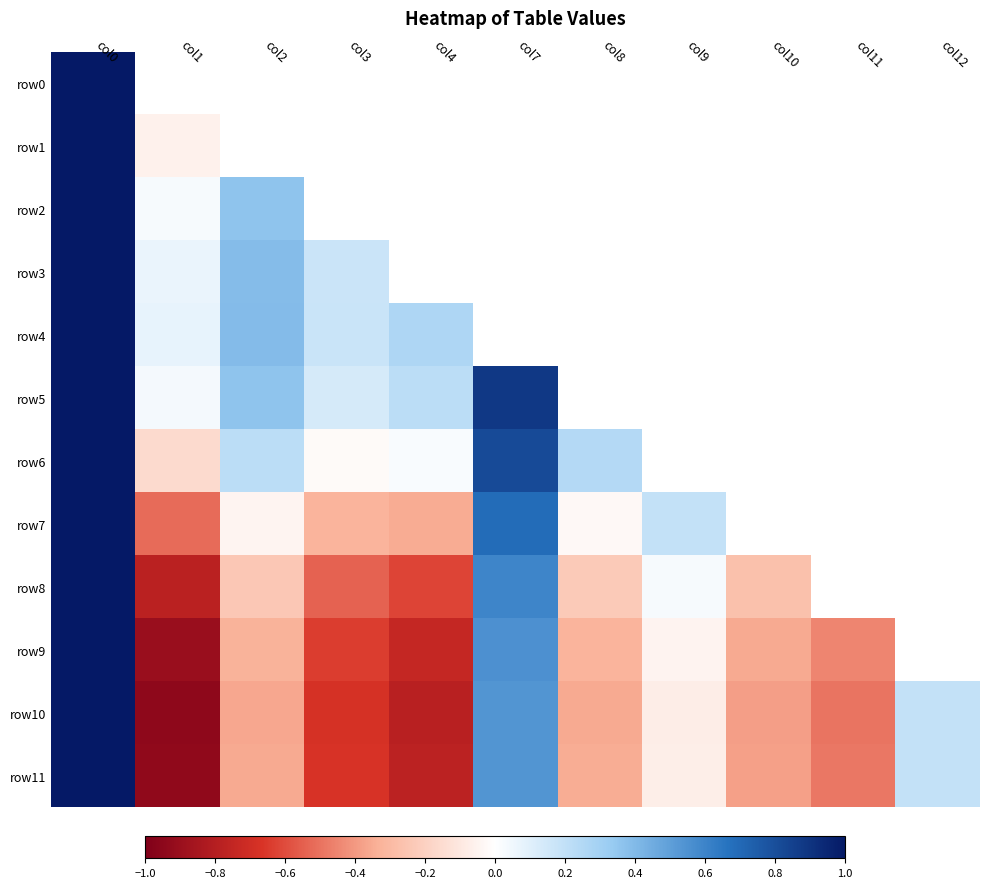

At which category is the sum across all series the highest?

col0